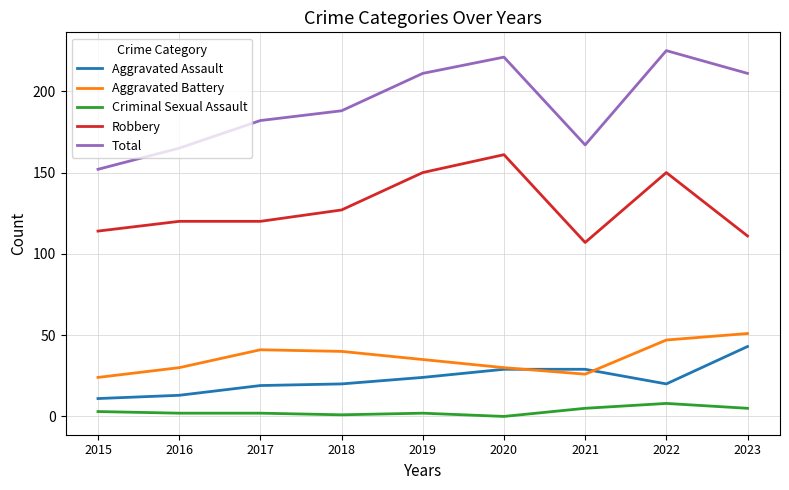

True or false: Robbery and Total intersect in this chart.

False